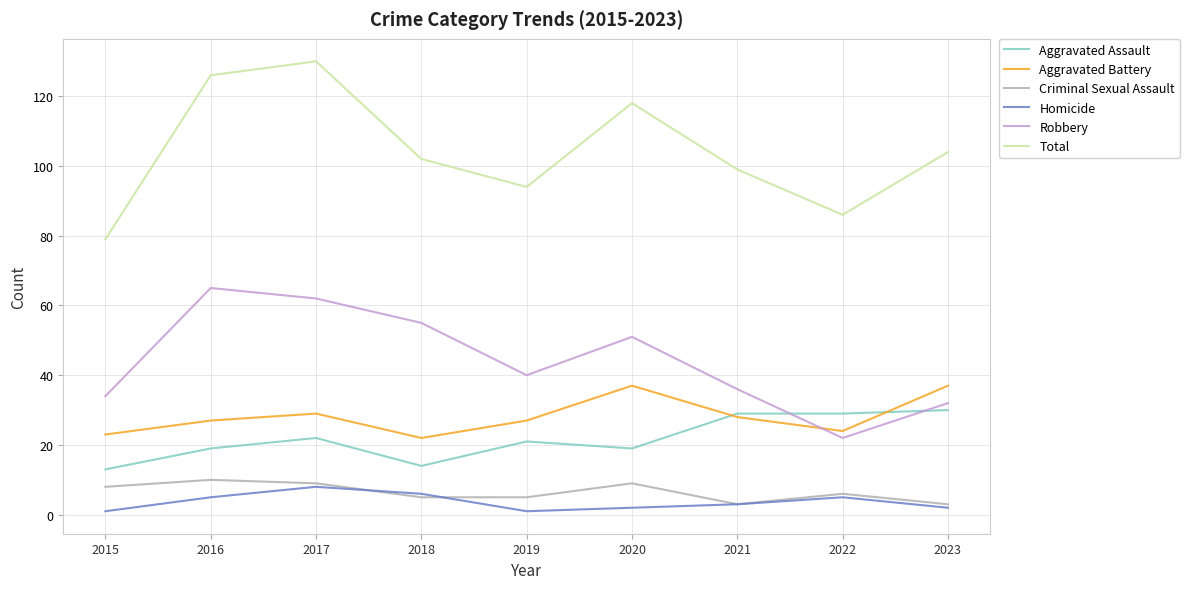

At how many categories does at least one series exceed 42?

9